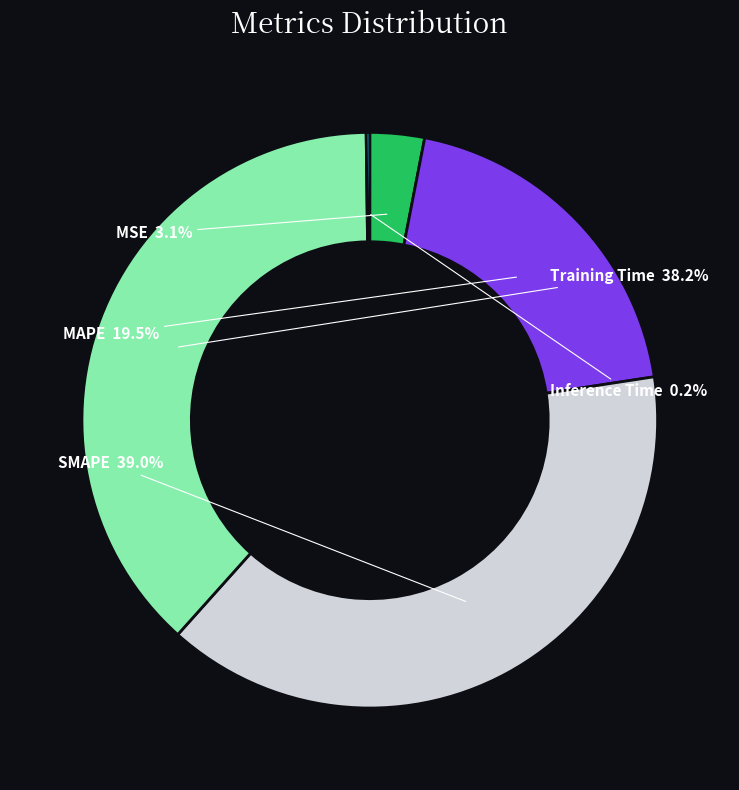

To the nearest percent, what is the difference between the largest and smallest slice percentages?

39%